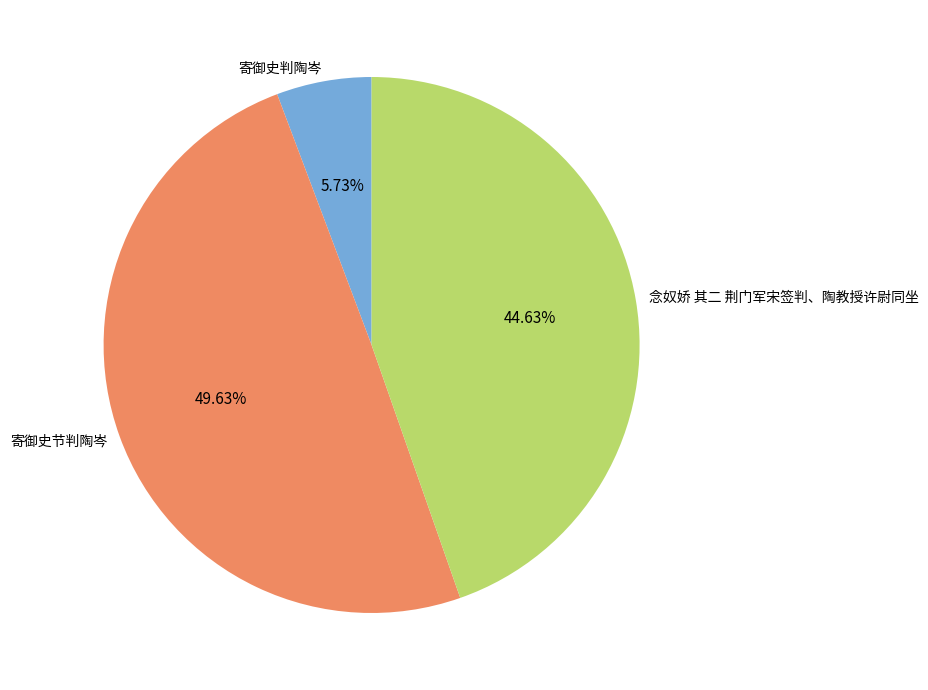

To the nearest percent, what portion does 寄御史判陶岑 represent?

6%